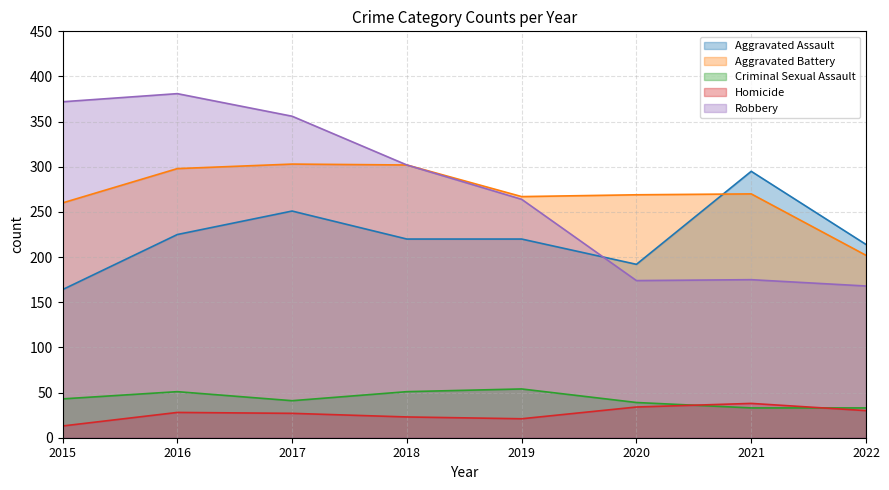

True or false: Criminal Sexual Assault has a value of 33 at 2022.

True